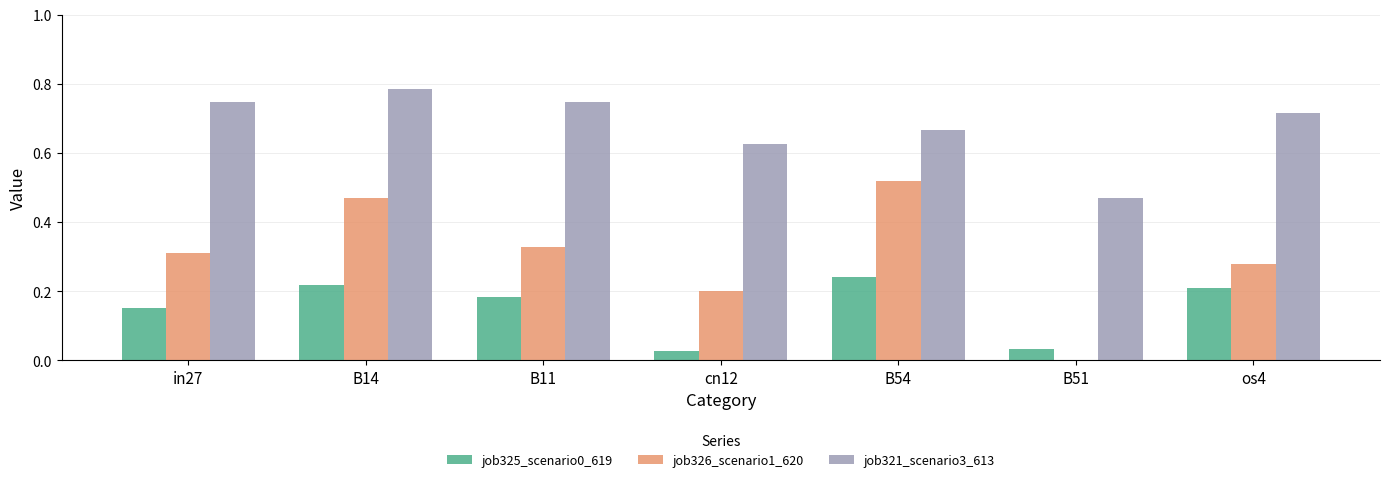

The value of job321_scenario3_613 at B11 is 1.1. True or false?

False